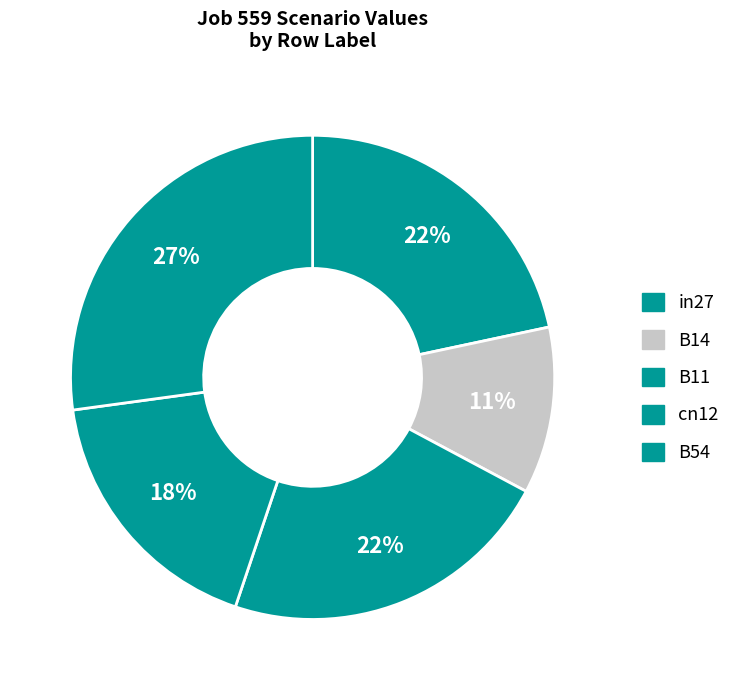

What is the largest slice in the pie chart?

B54